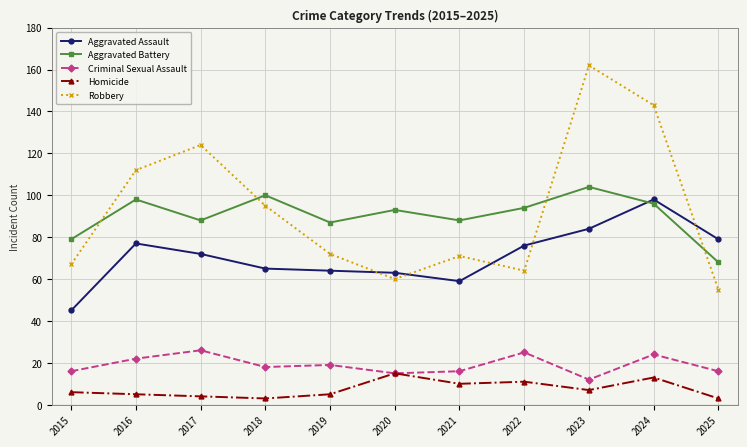

What is the highest value of the Aggravated Assault series?

98